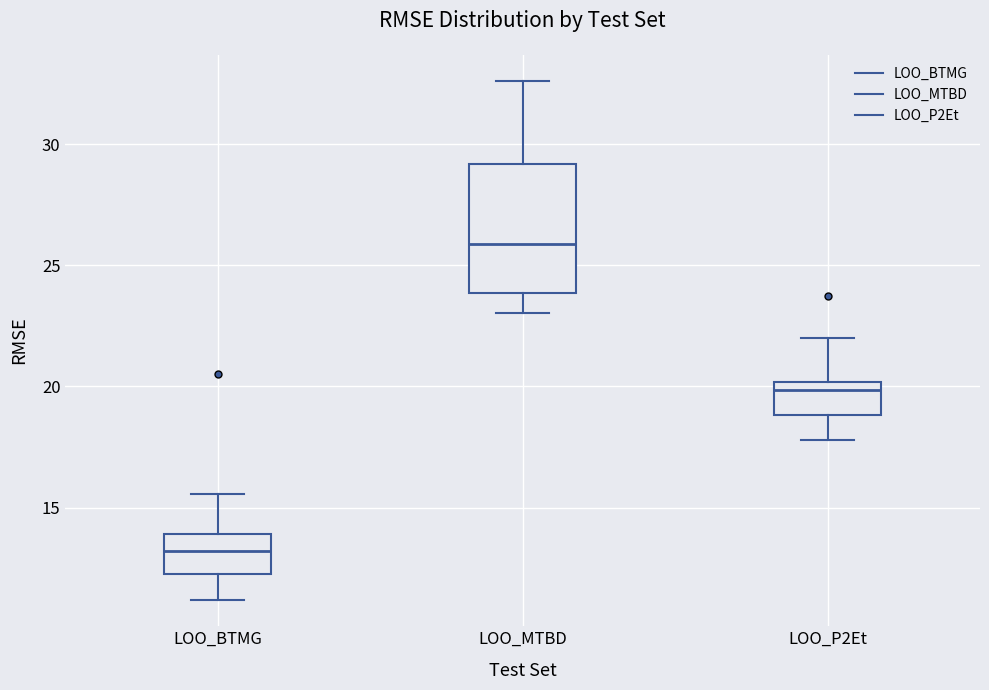

Reading left to right, read every box against the y-axis: the position of its median line, the range the box covers, and the ends of its whiskers. The values are not printed on the chart, so give them approximately, as read against the axis.

LOO_BTMG: median 13.0, box 12.5 to 14.0, whiskers 11.0 to 15.5
LOO_MTBD: median 26.0, box 24.0 to 29.0, whiskers 23.0 to 32.5
LOO_P2Et: median 20.0 (just below the box's upper edge), box 19.0 to 20.0, whiskers 18.0 to 22.0